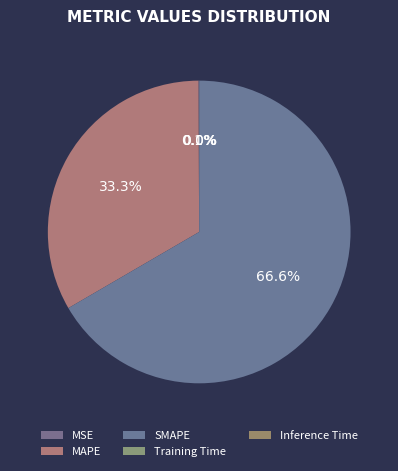

The MAPE slice represents 23% of the pie. True or false?

False